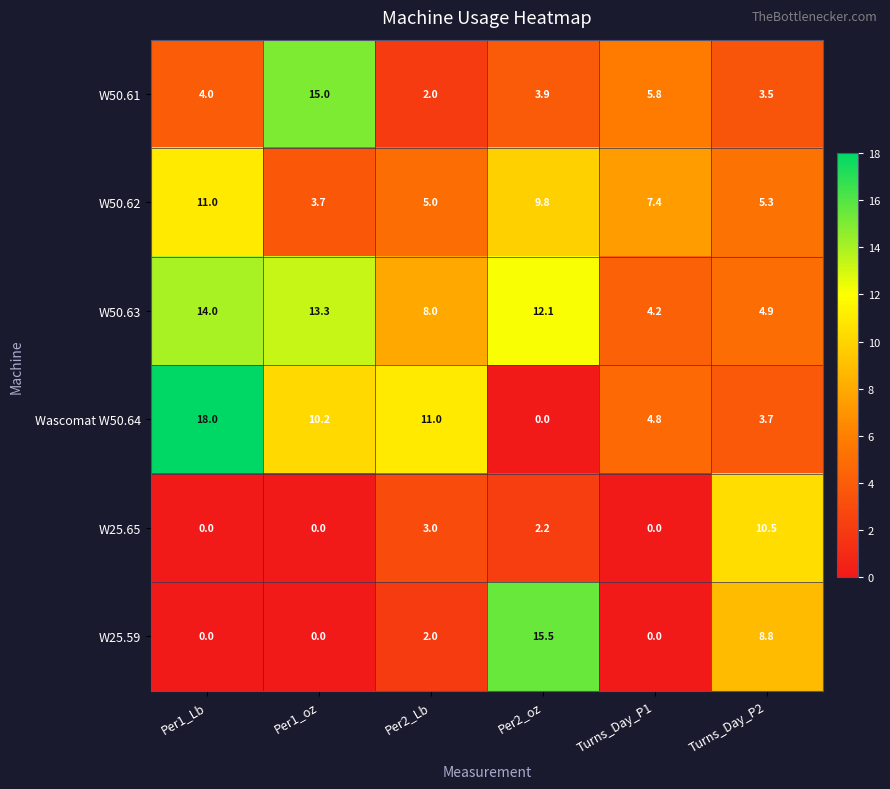

Count the number of data series in this chart.

6